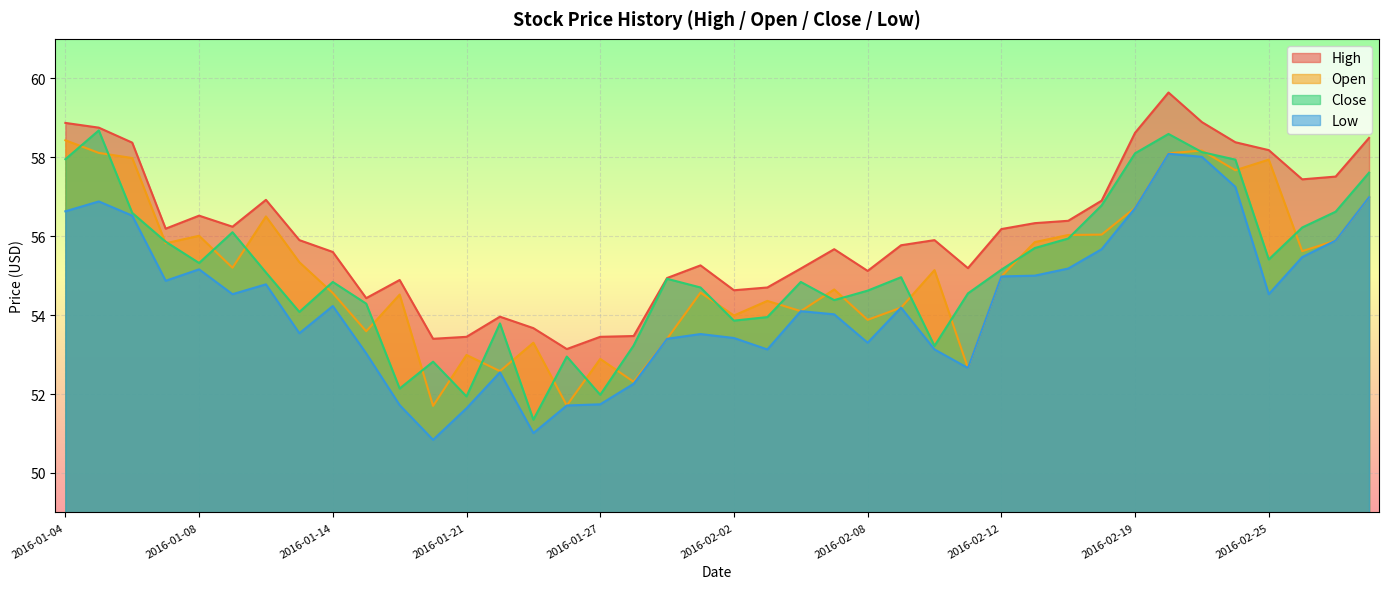

What is the average value of the Close series?

55.1